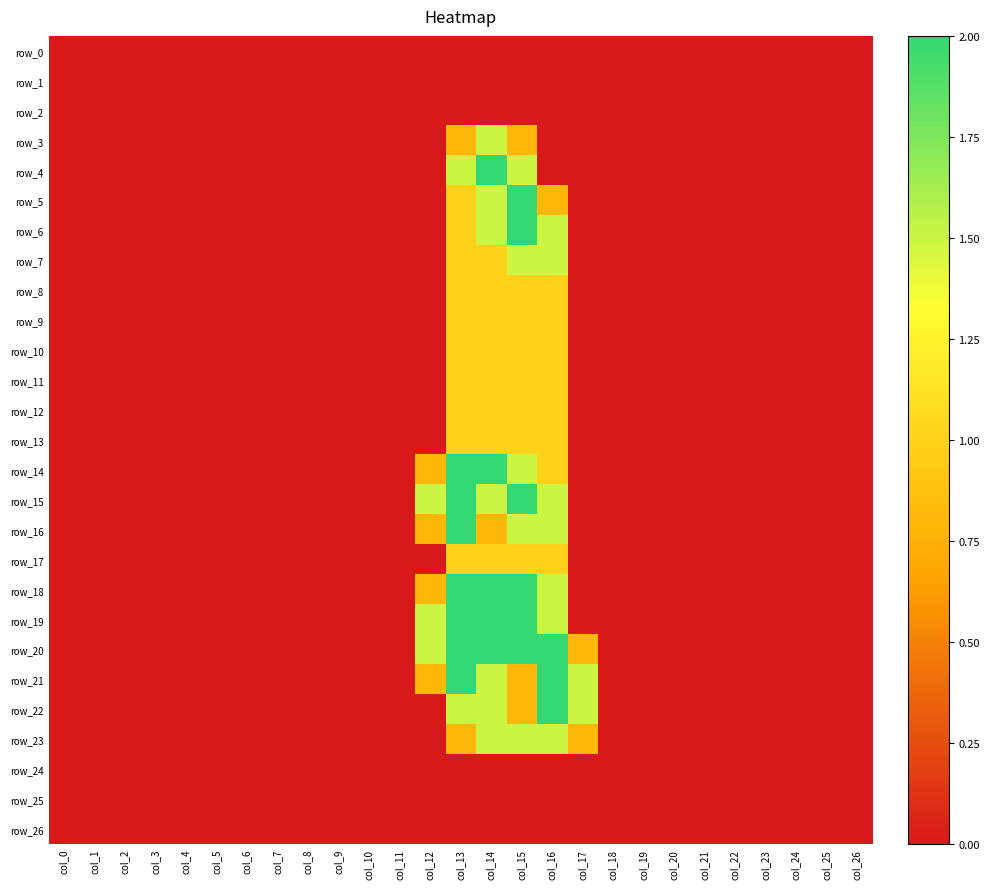

How many categories are shown in the chart?

27